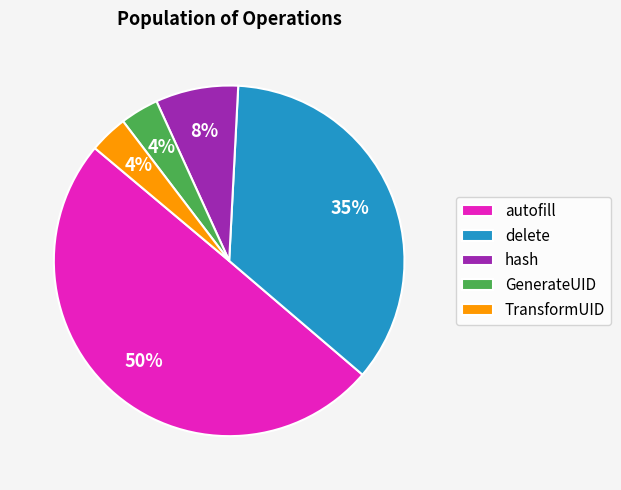

Do TransformUID and hash together represent more than half of the pie?

No